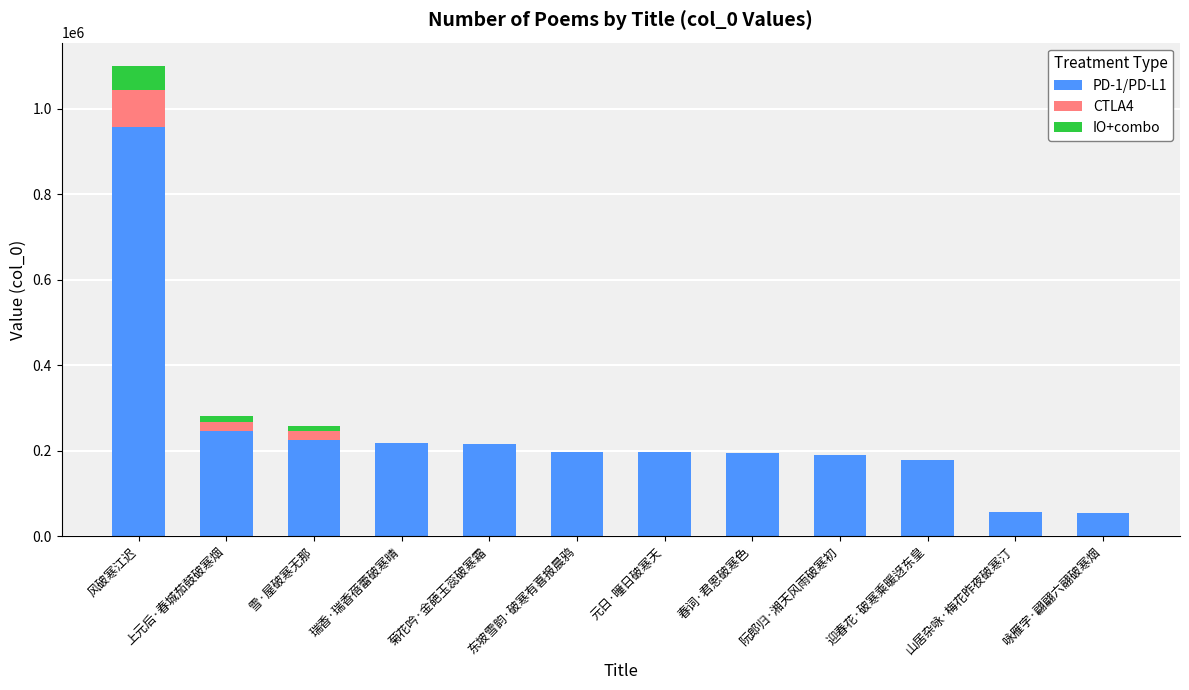

Is it true that IO+combo equals -19251 at 山居杂咏·梅花昨夜破寒汀?

False